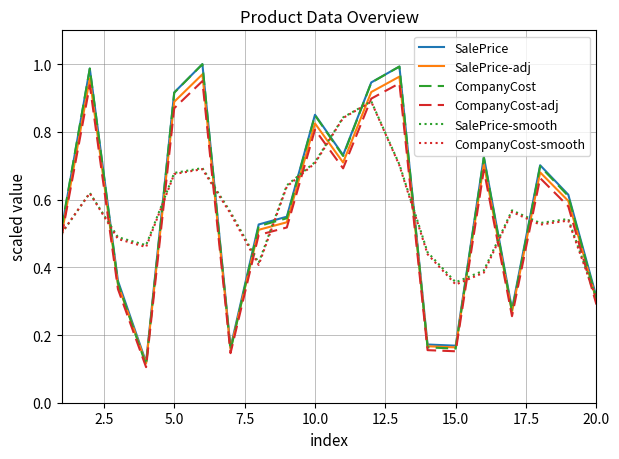

Which series has the largest range (max minus min)?

CompanyCost